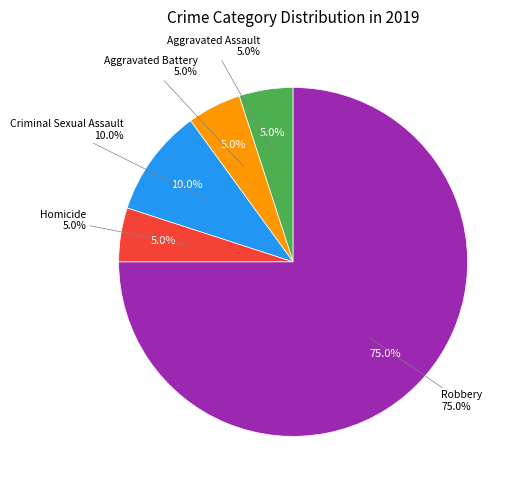

Count the number of slices in the pie.

5